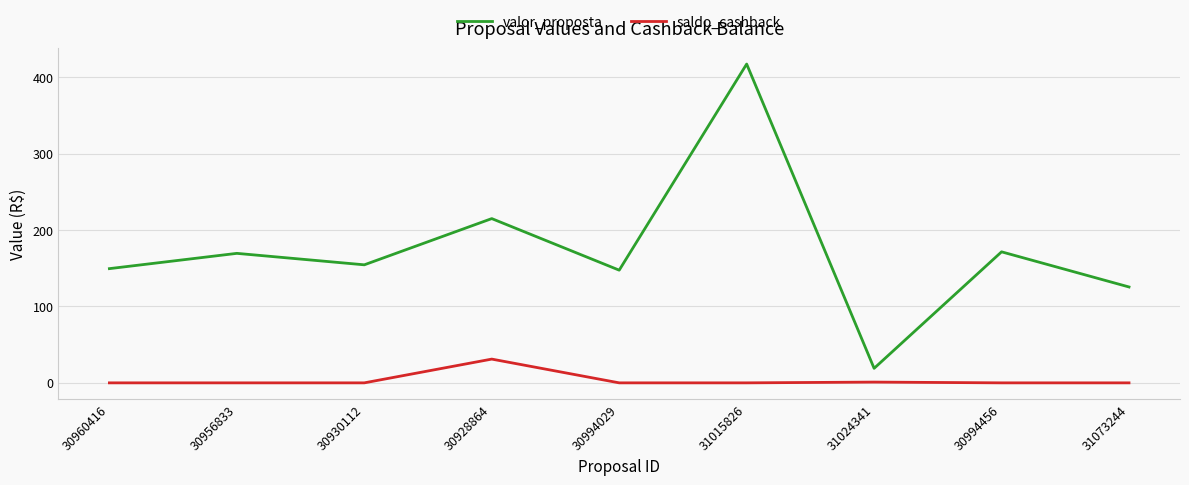

What is the difference between the valor_proposta values at 30928864 and 30930112?

60.5